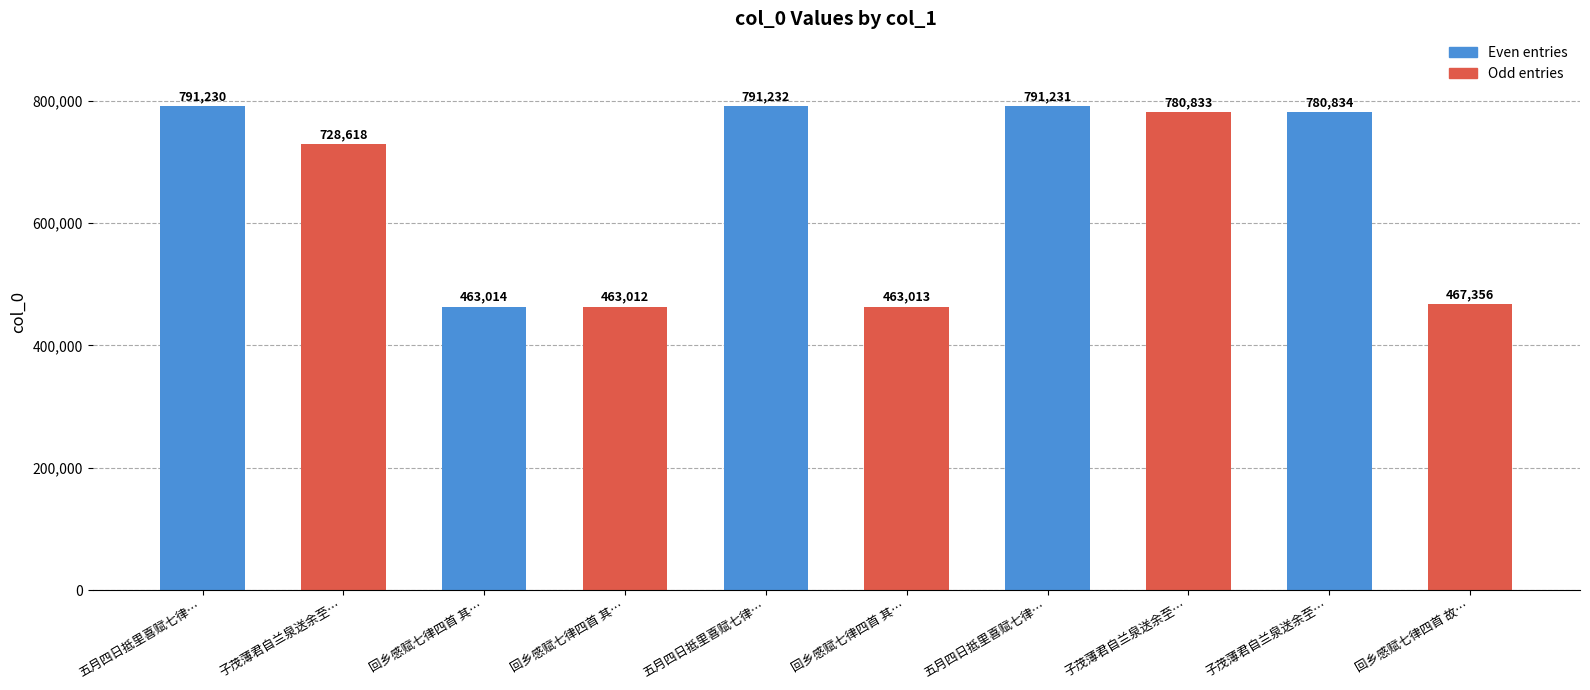

Count the number of data series in this chart.

1